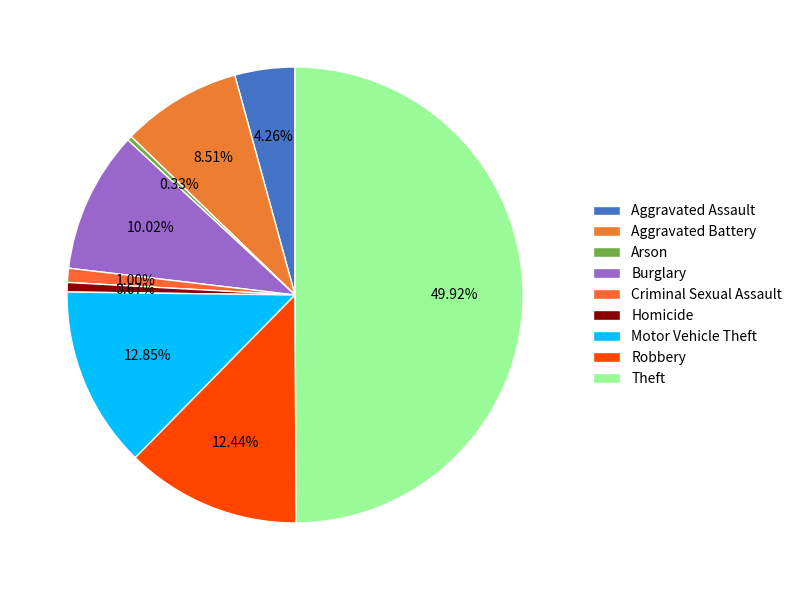

Which slice is the smallest?

Arson